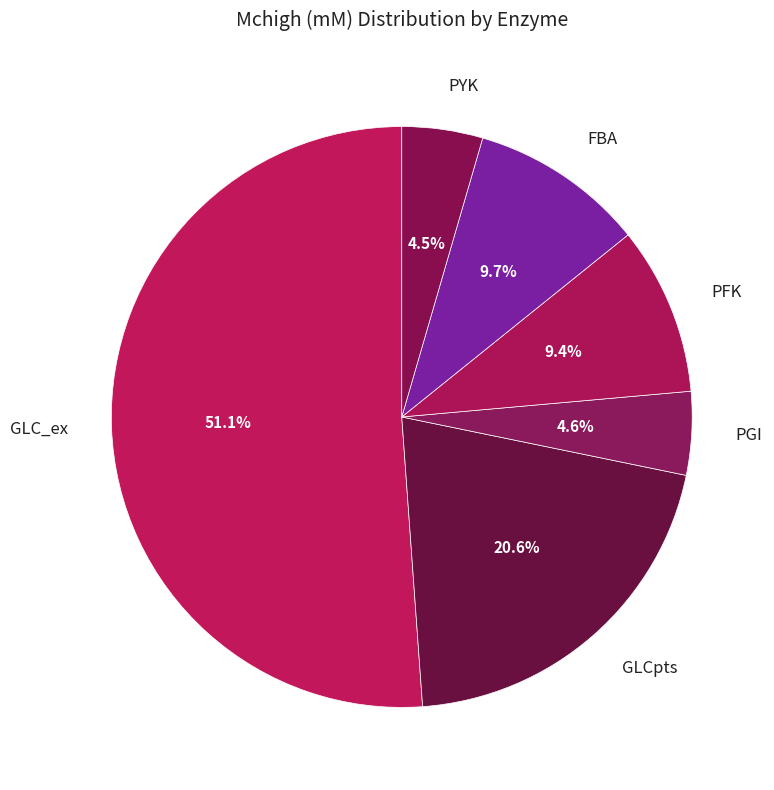

What is the majority slice?

GLC_ex